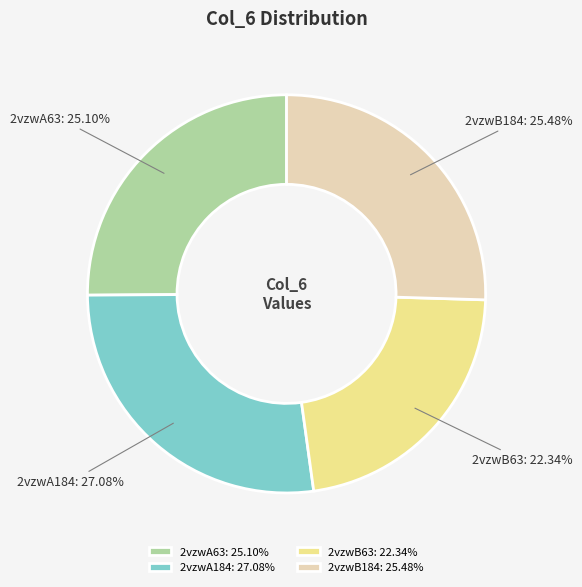

Do 2vzwB63 and 2vzwB184 together represent more than half of the pie?

No